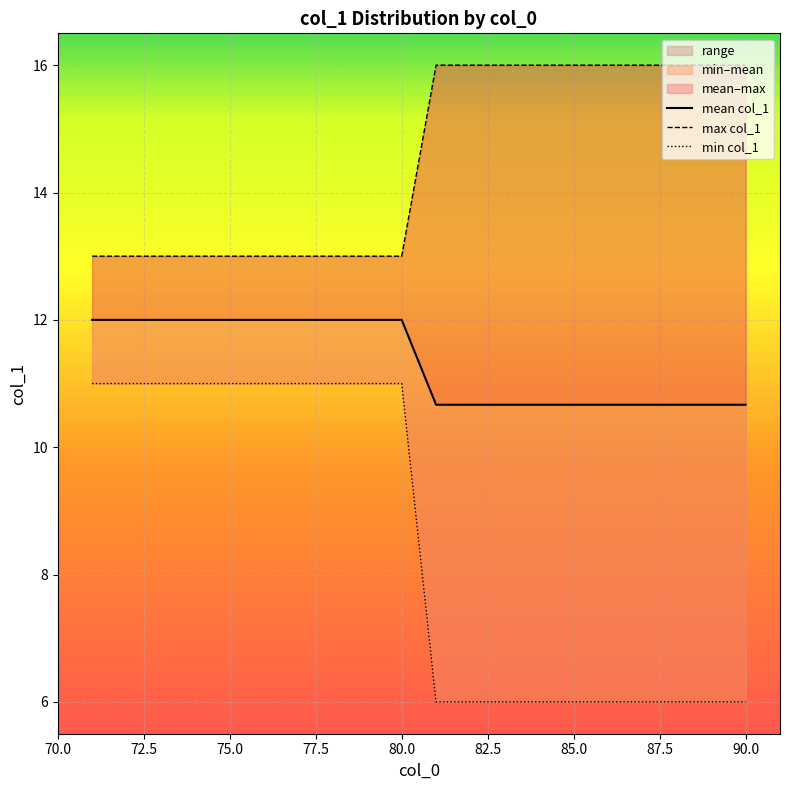

True or false: min col_1 and max col_1 cross at least once.

False